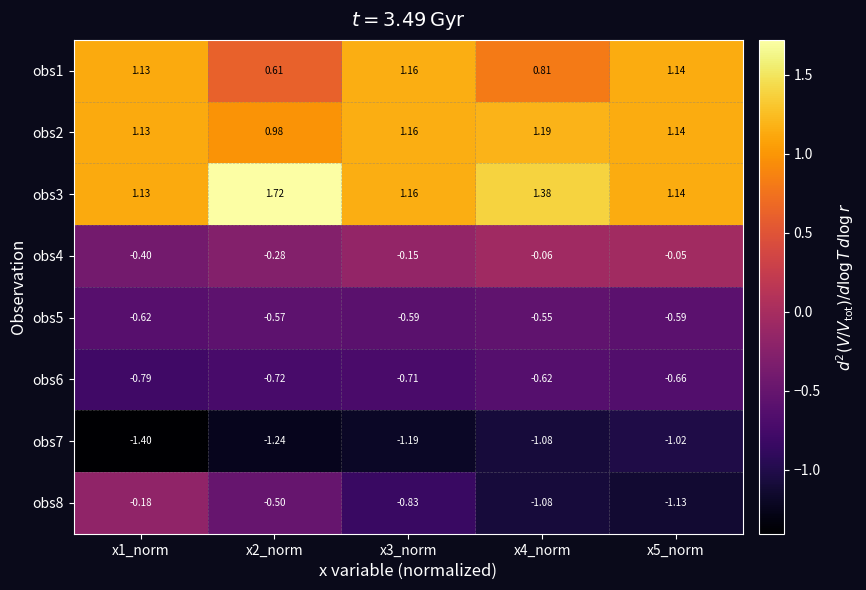

Which series has the widest spread of values?

obs8